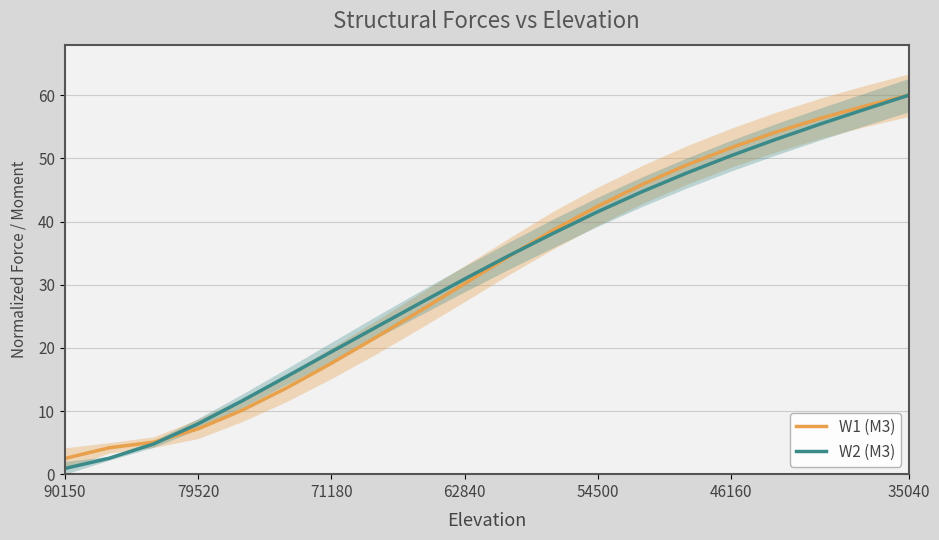

Is it true that W1 (M3) equals 60.0 at 35040?

True